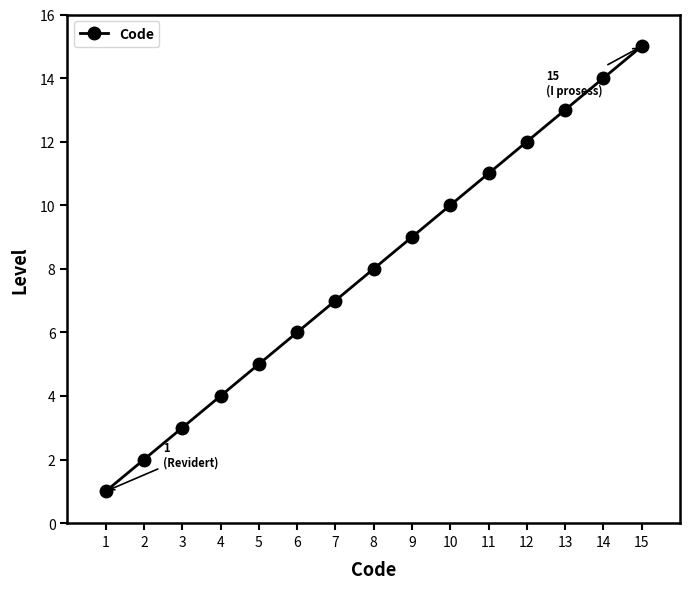

How many values are below 8?

7